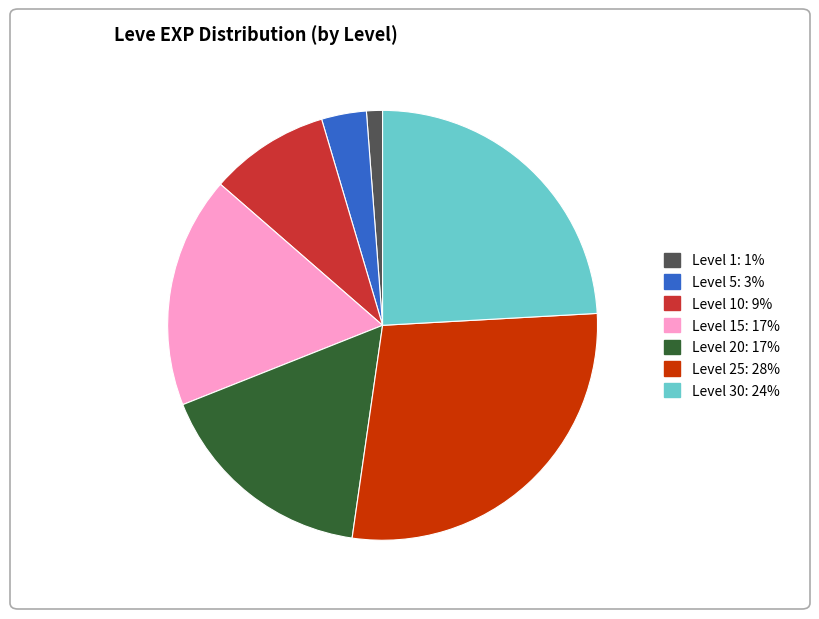

Is there a majority slice in this chart?

No